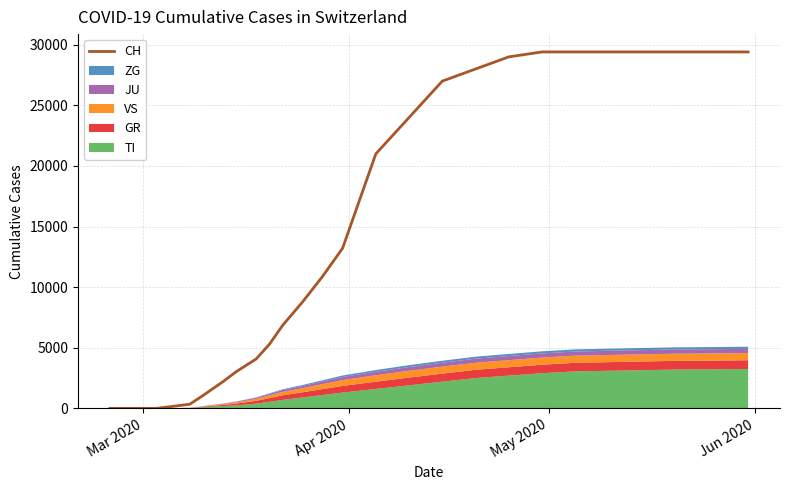

What is the maximum value for CH?

29407